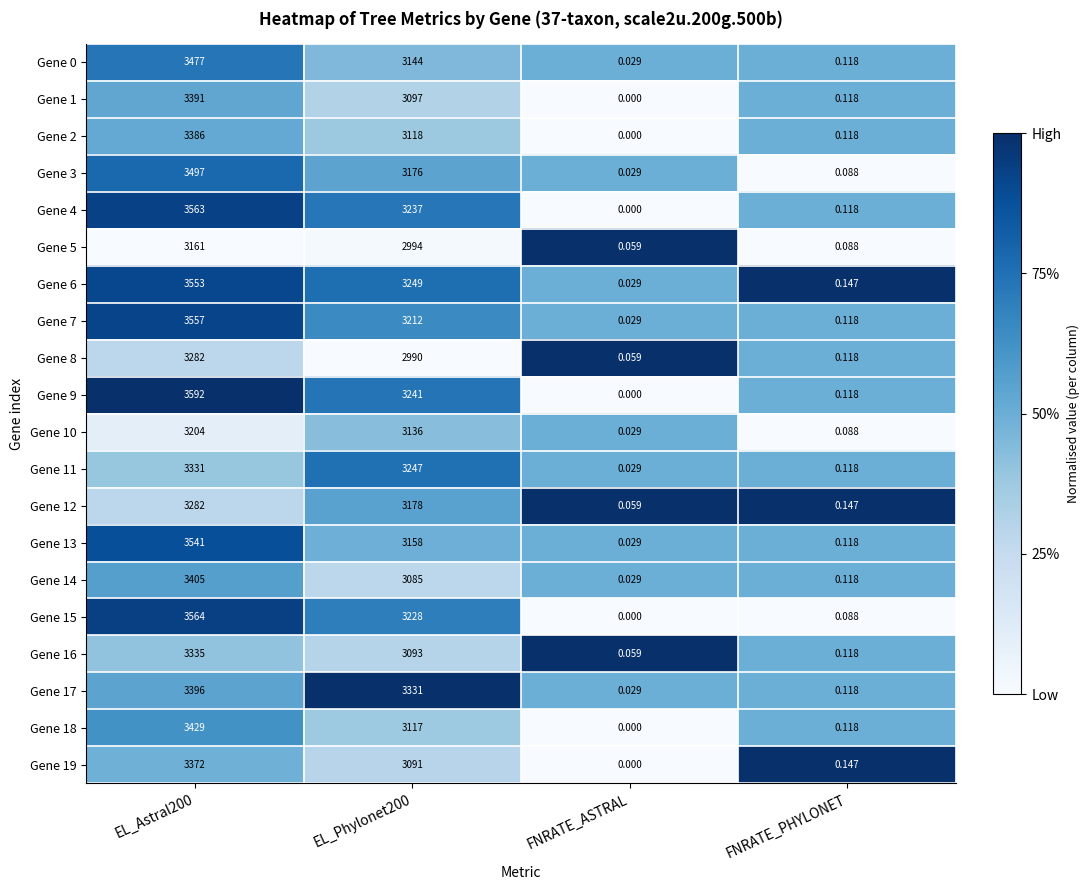

Which category has the lowest value across all series?

FNRATE_ASTRAL